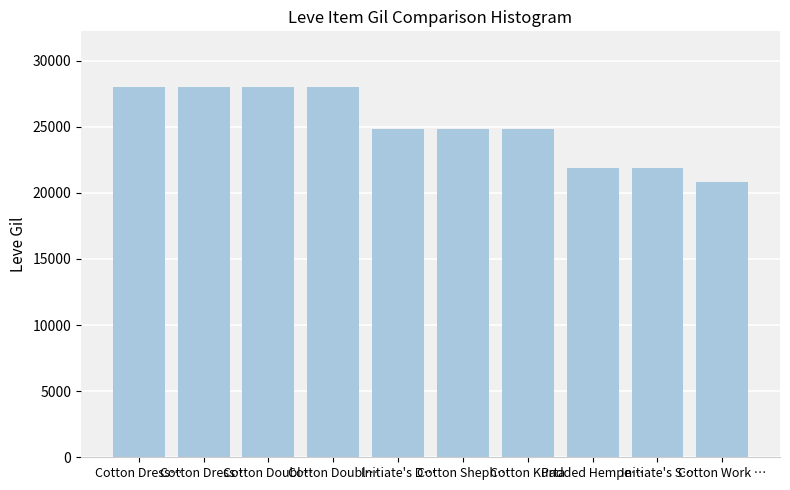

What is the sum of all values?

250900